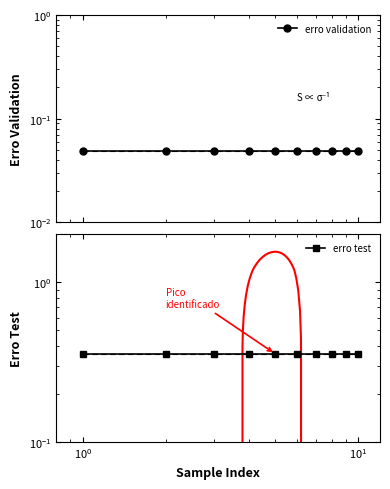

How many lines are shown in the chart?

2